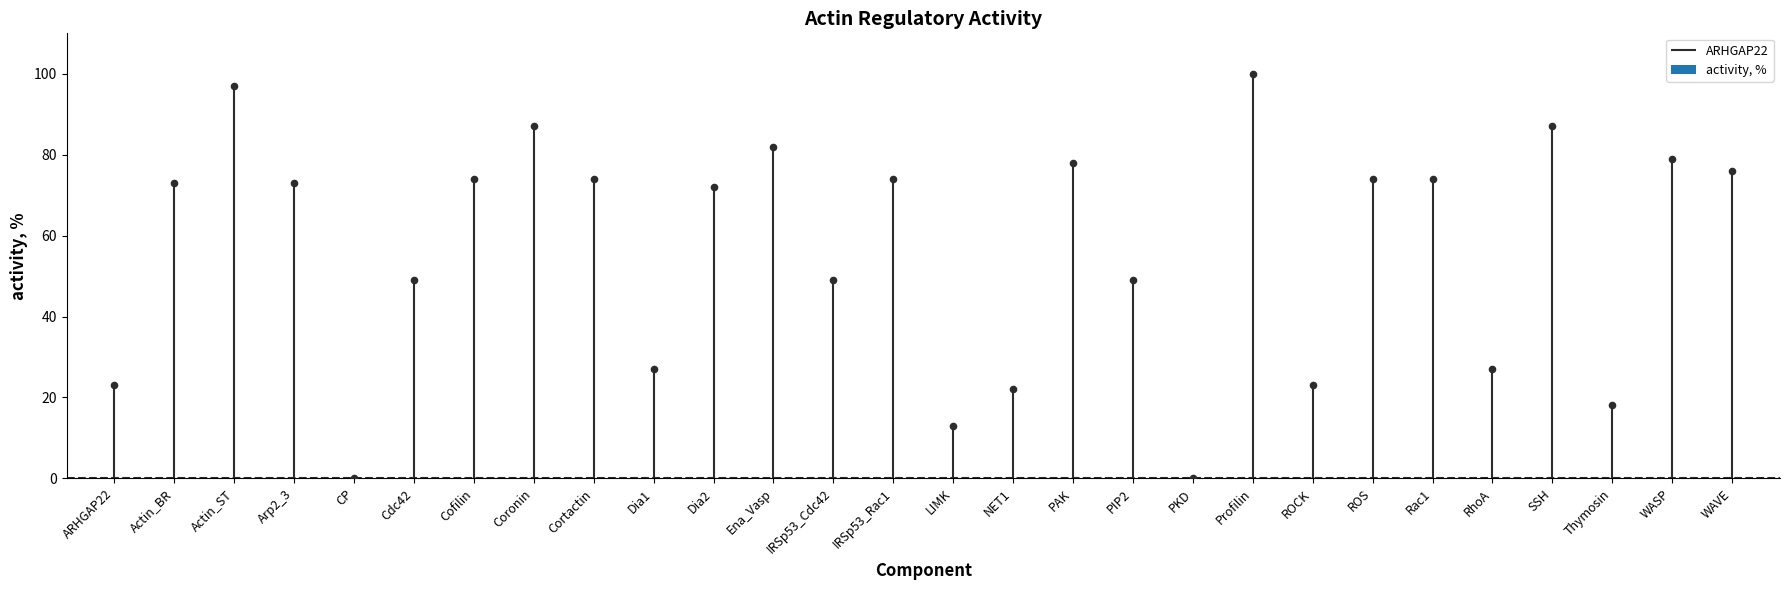

Approximately how many times larger is the value at Dia1 compared to Cofilin?

0.4